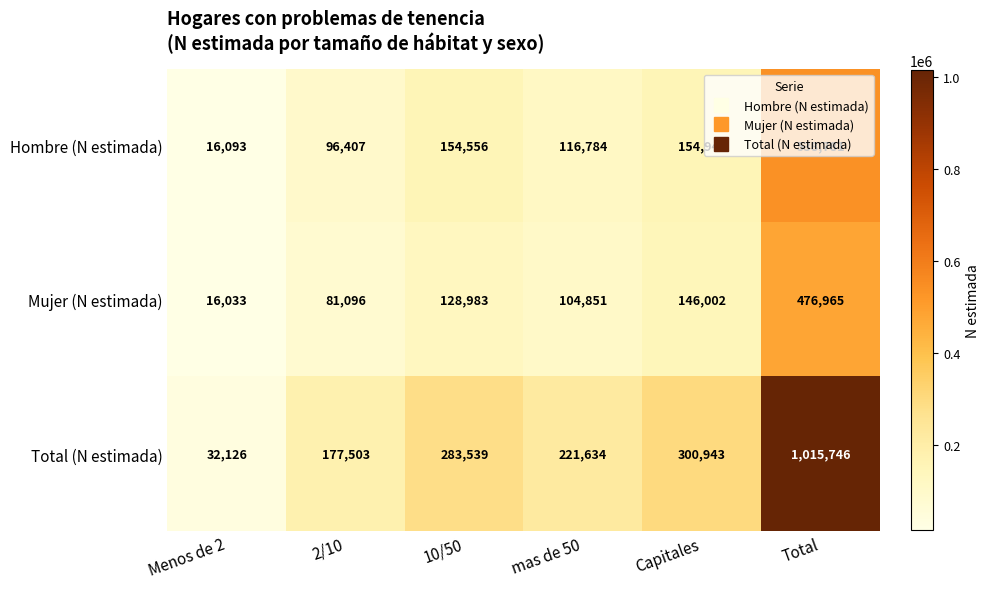

Between Capitales and Total, which series saw the biggest shift?

Total (N estimada)